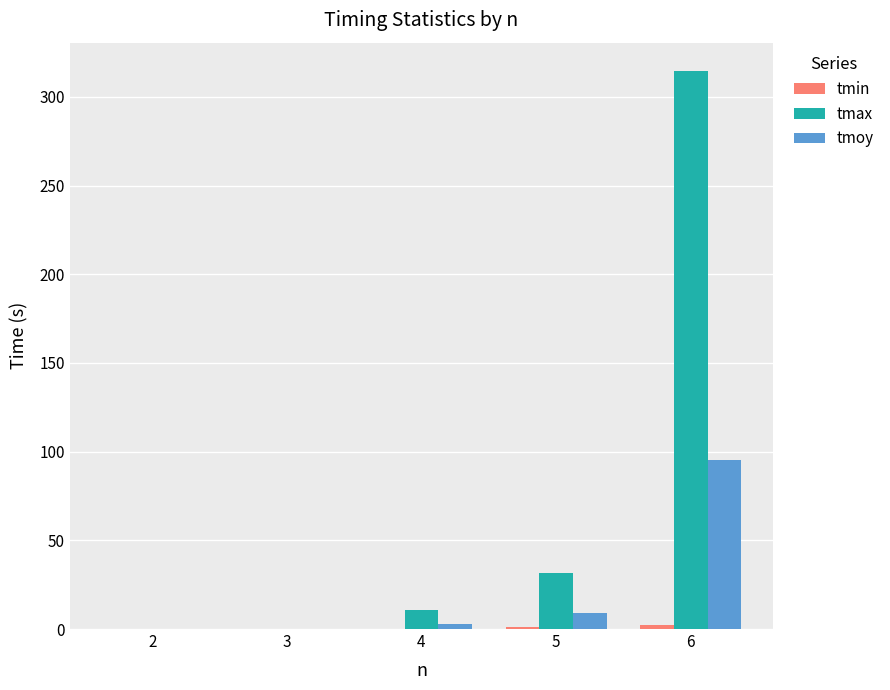

How many groups of bars are there?

5